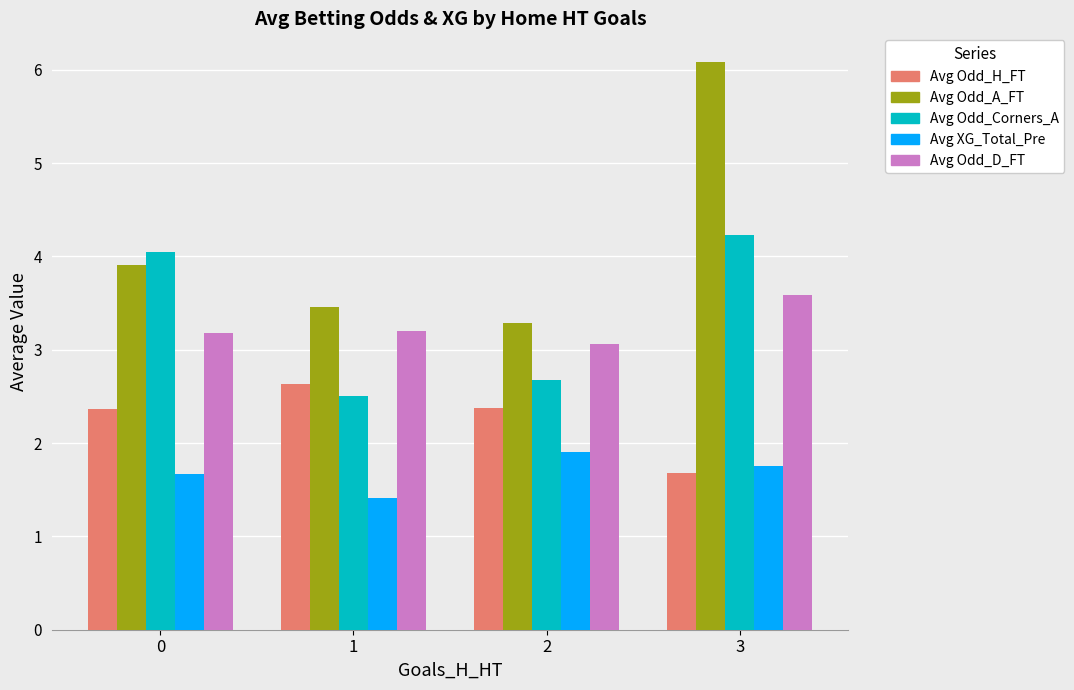

Which series has the largest total across all categories?

Avg Odd_A_FT